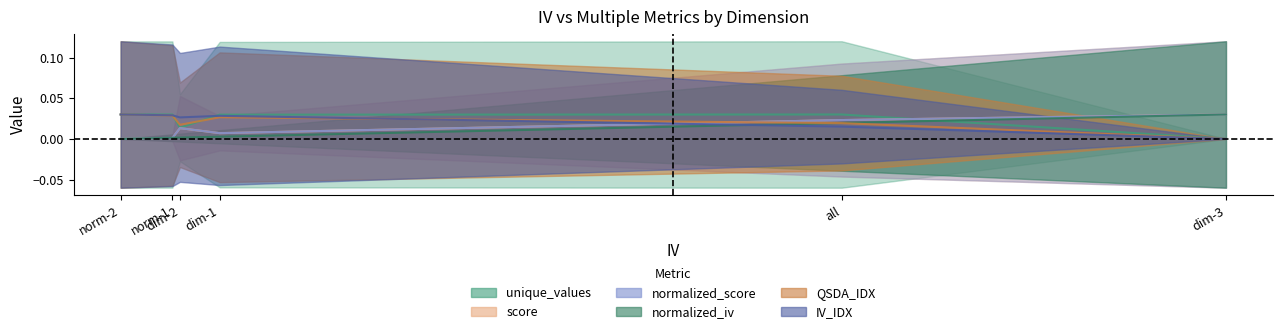

List the labels in order of unique_values value, largest first.

all, norm-2, norm-1, dim-1, dim-2, dim-3